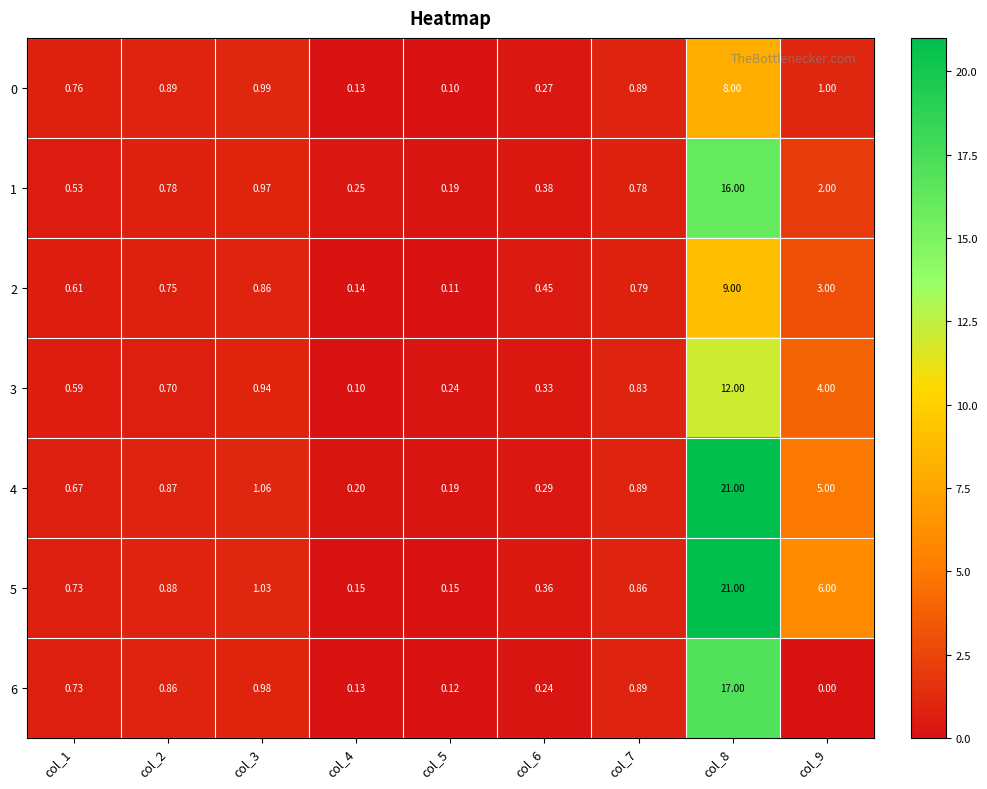

Is the value of 3 at col_8 greater than the value of 2 at col_4?

Yes